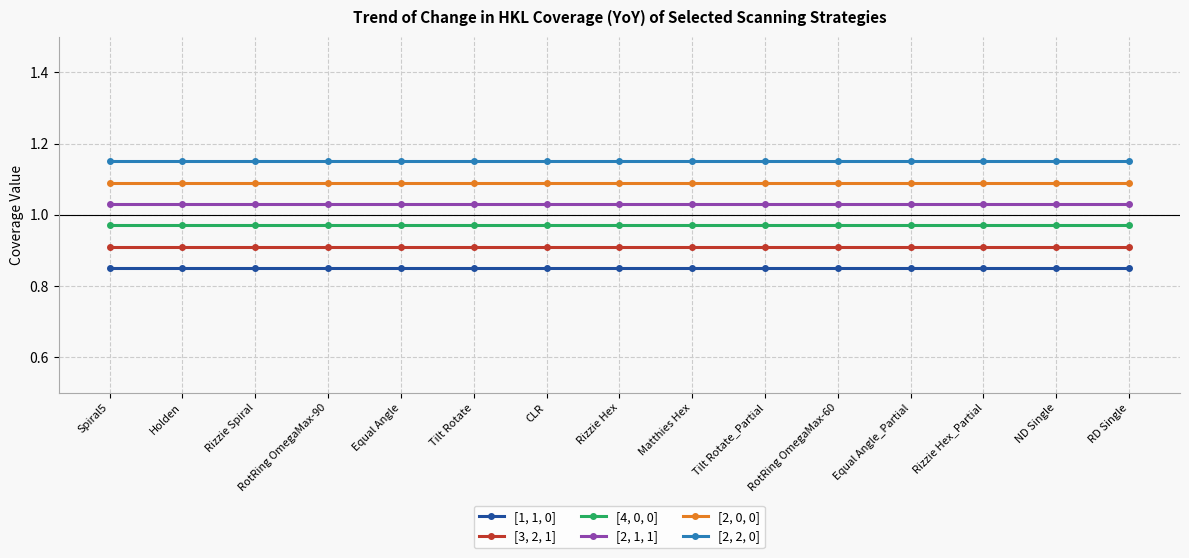

What position from the right is Matthies Hex?

7